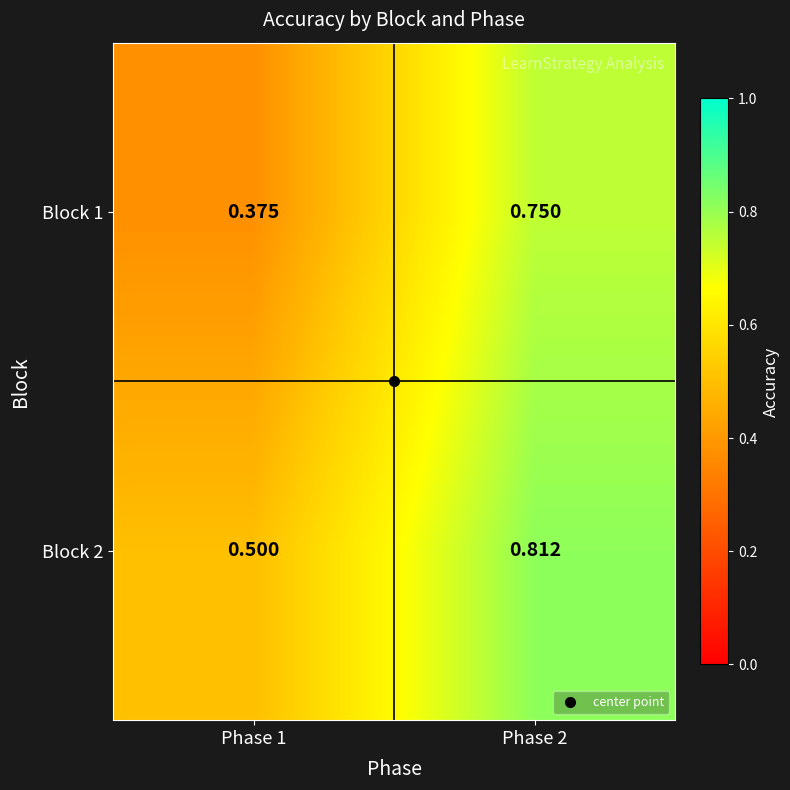

Is the value of Block 2 at Phase 1 greater than the value of Block 1 at Phase 2?

No